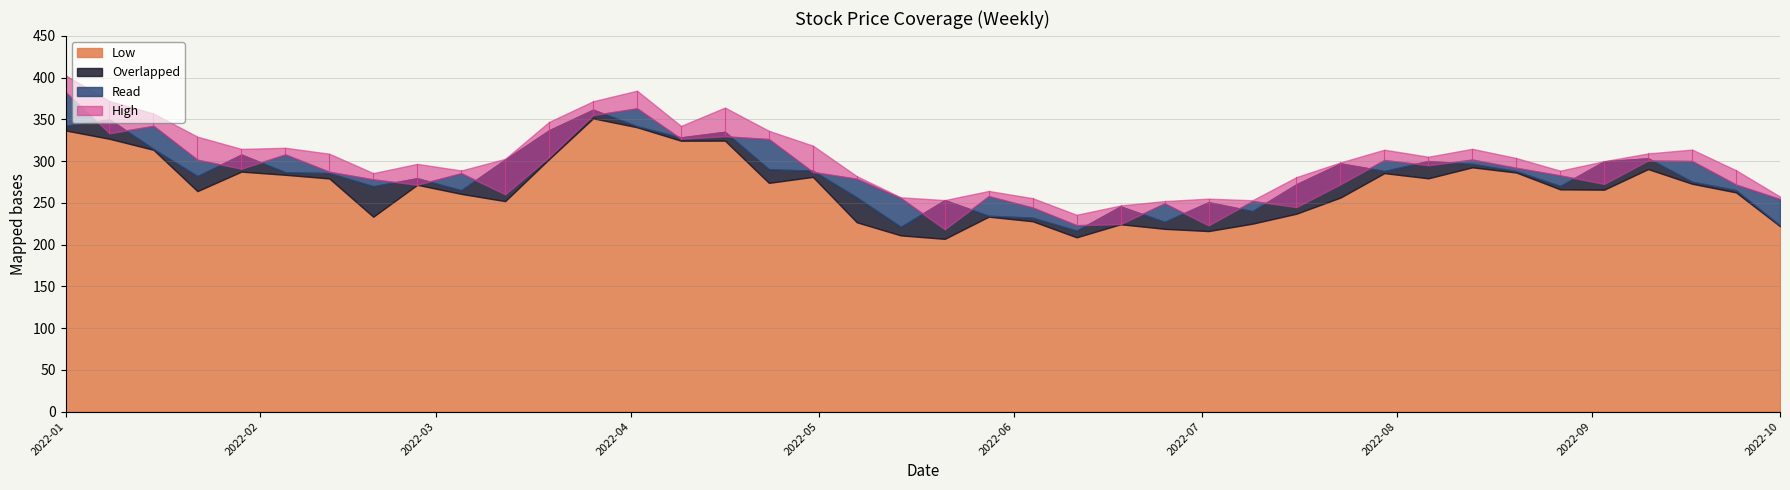

What is the sum of all Low values?

10721.9